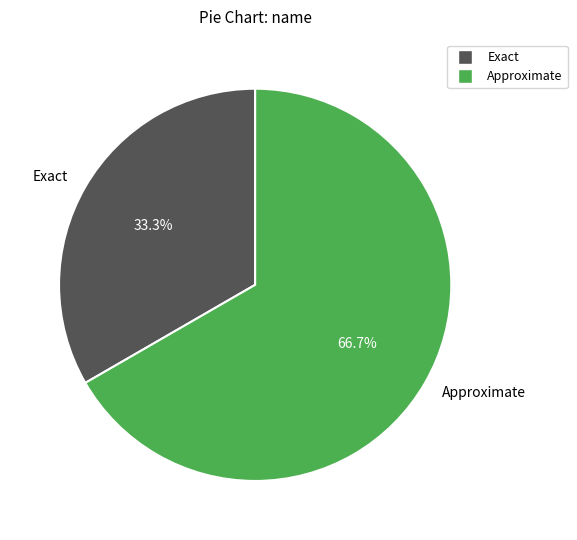

True or false: Exact accounts for 33% of the total.

True